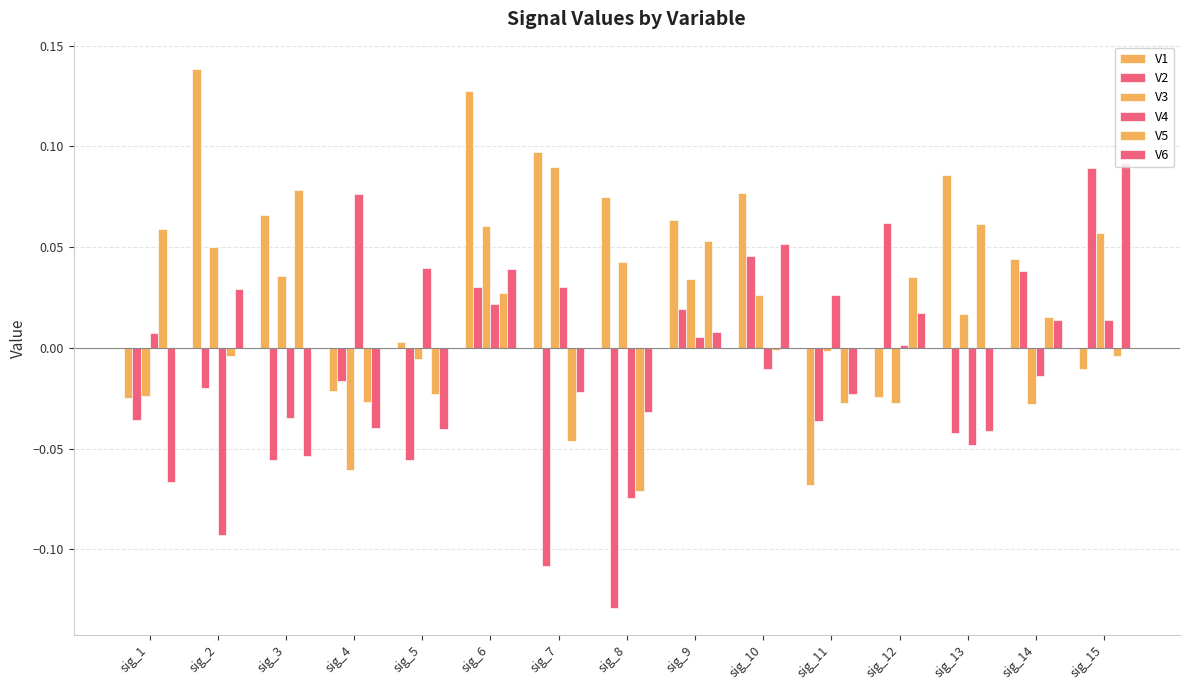

Is it true that V1 equals 0.1 at sig_9?

False